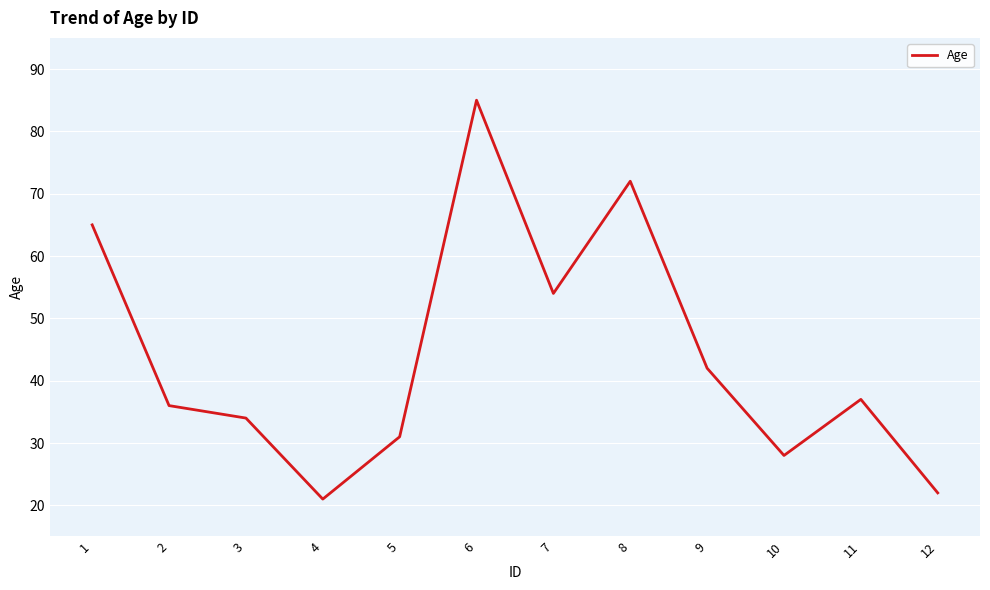

How many categories are shown in the chart?

12